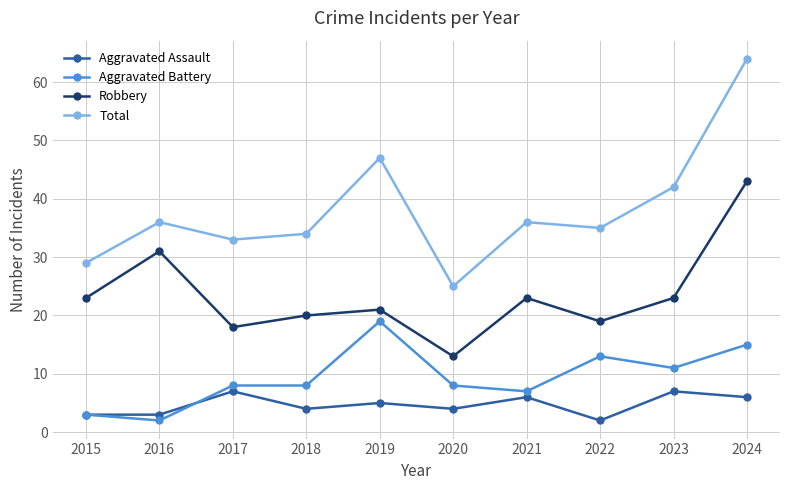

What is the difference between the highest and lowest values at 2023?

35